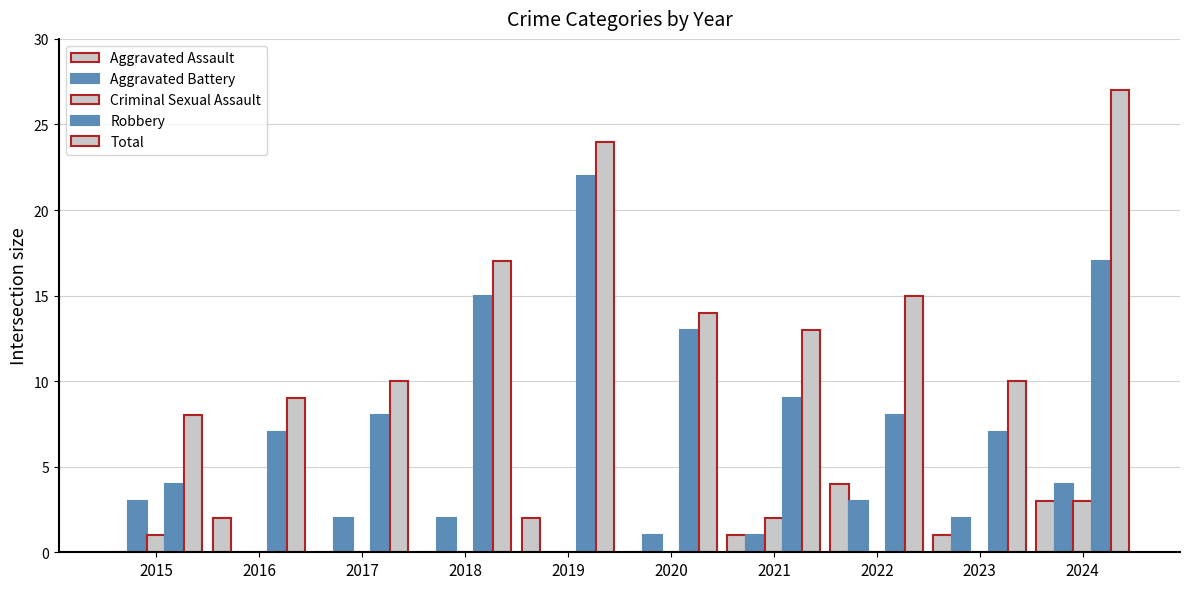

How many distinct data groups are displayed?

5